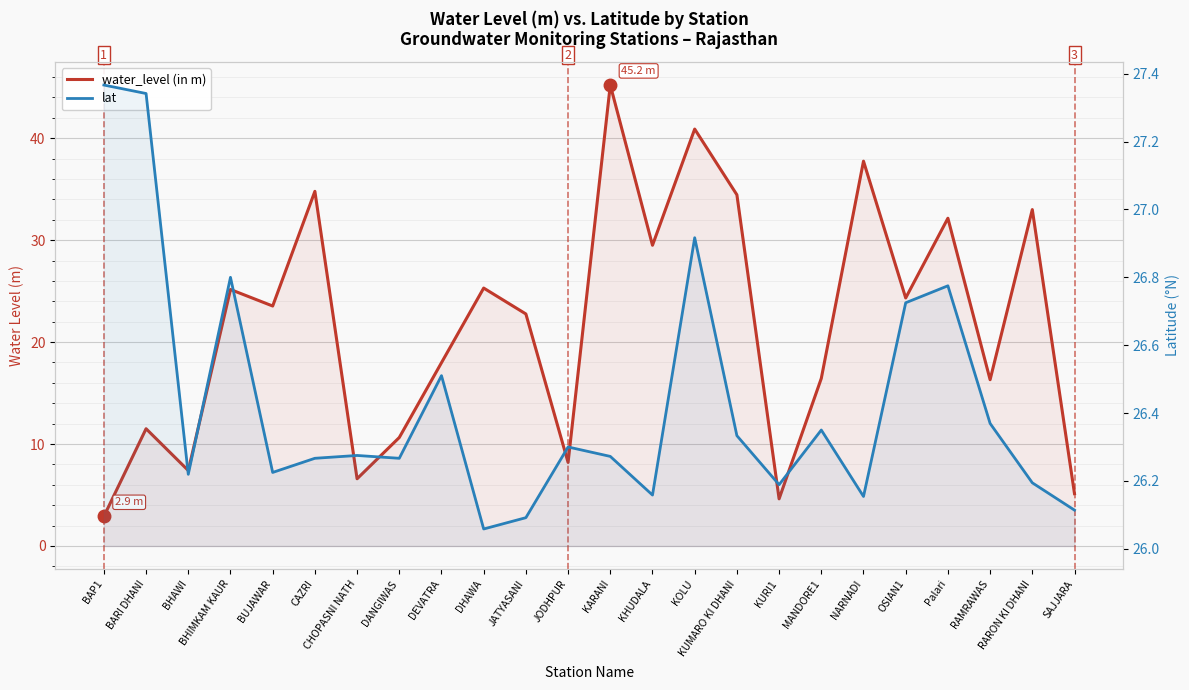

True or false: water_level (in m) has a value of 25.2 at BHIMKAM KAUR.

True